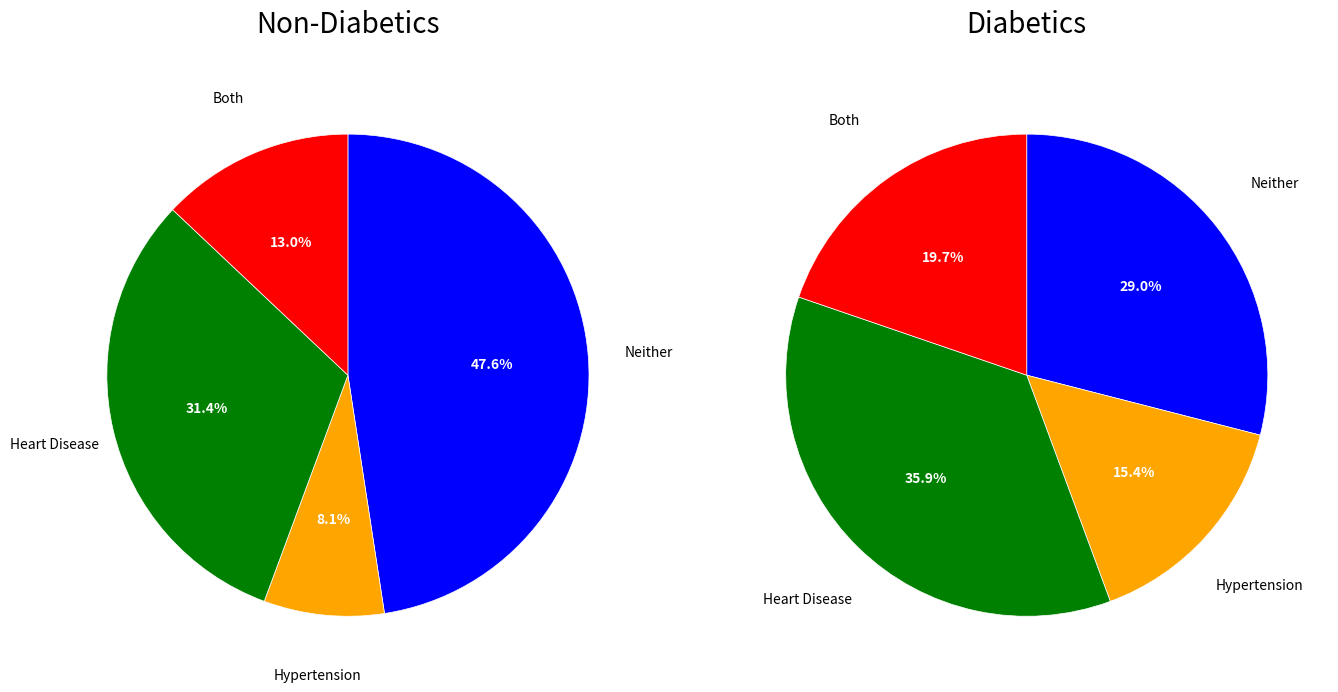

Does 170667004 represent more than half of the total?

No